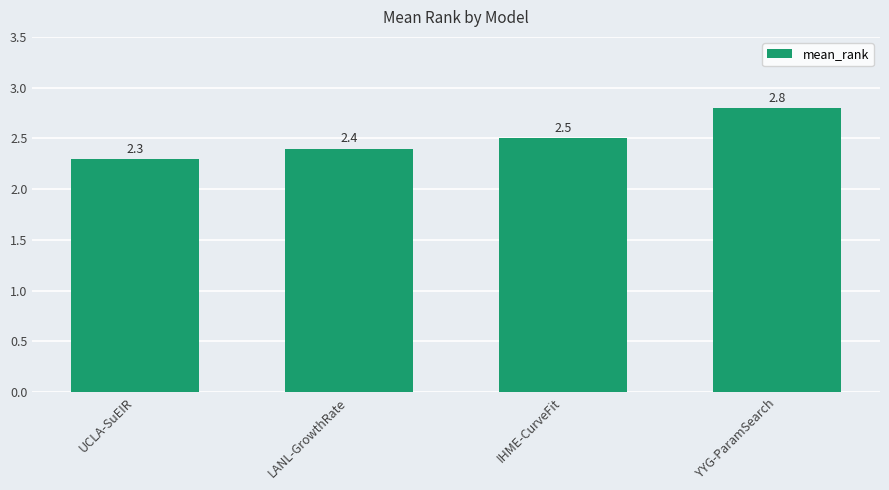

How many data points does each series have?

4